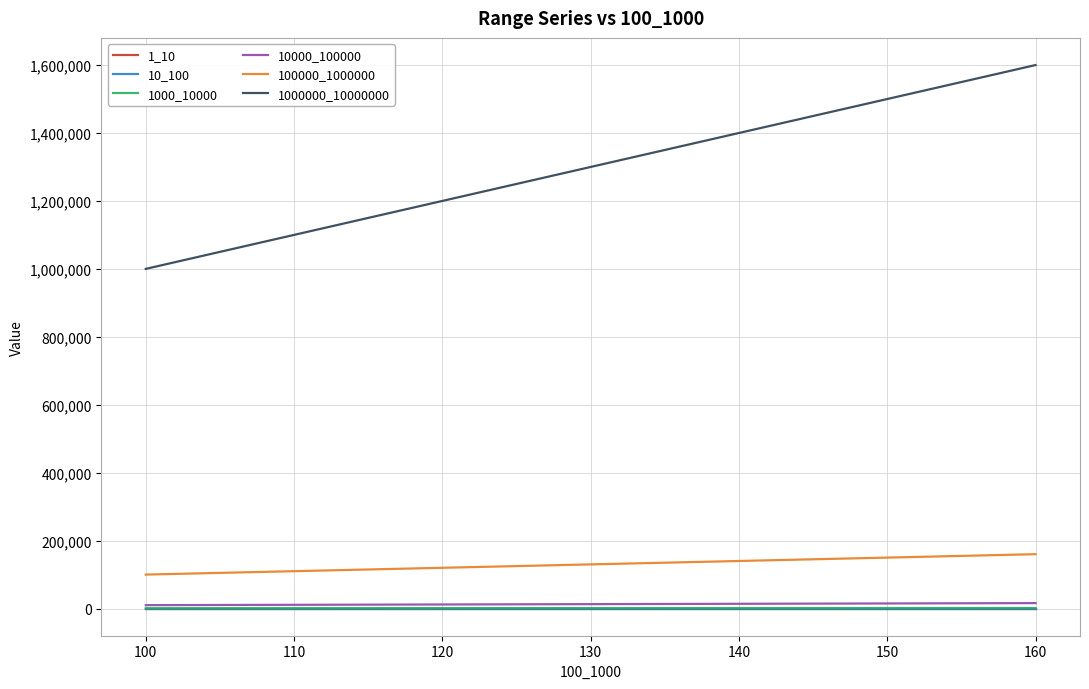

True or false: 1000000_10000000 and 1_10 cross at least once.

False